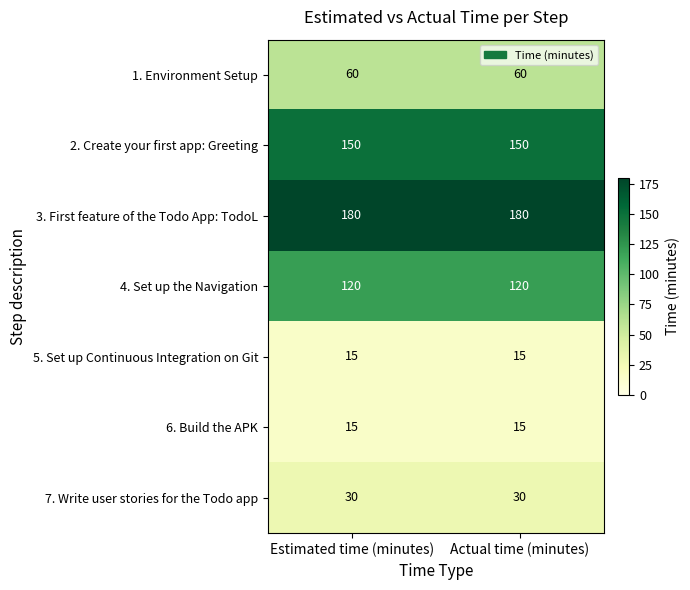

True or false: 6. Build the APK has a value of 15 at Actual time (minutes).

True